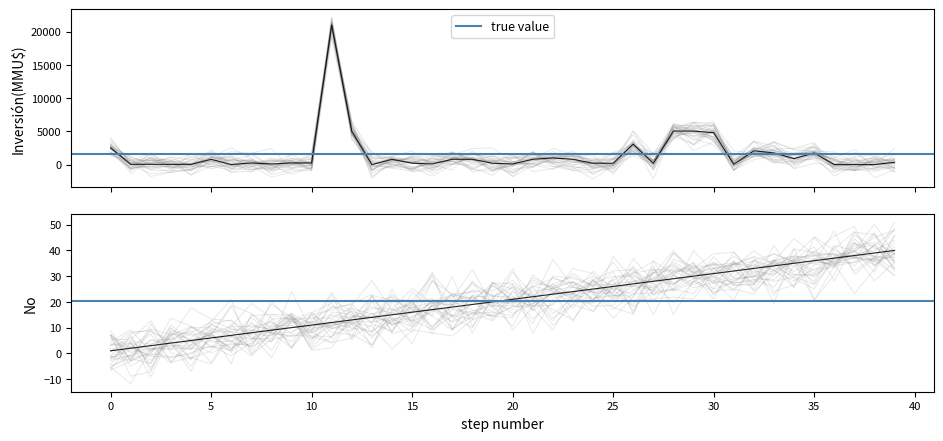

The value of Inversión(MMU$) at 23/10/2012 is 21000. True or false?

True